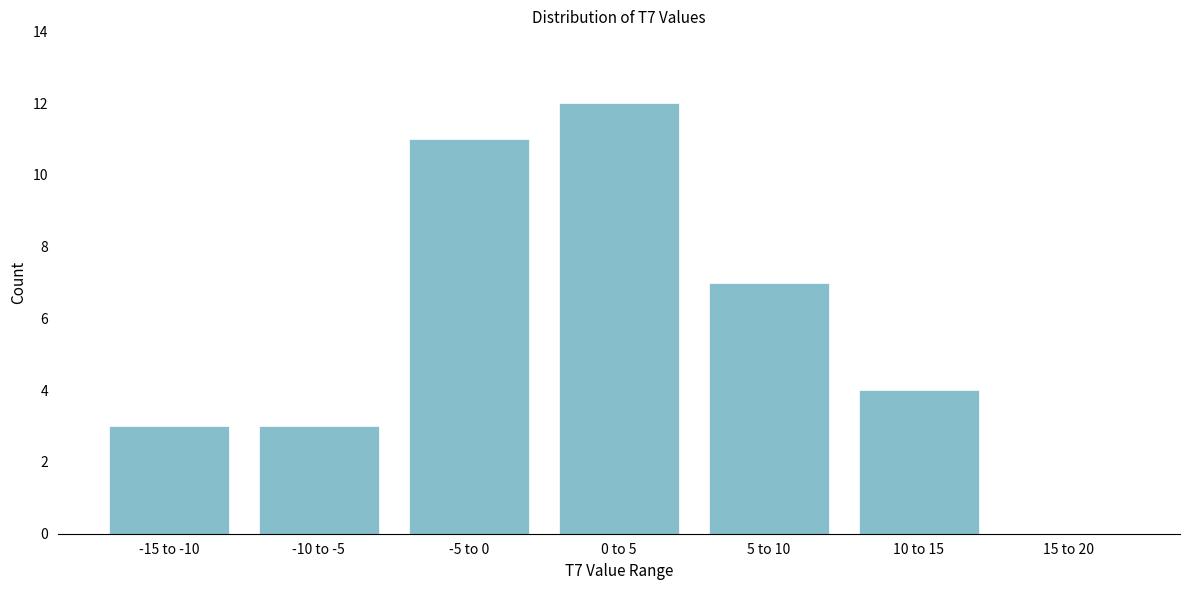

Reading left to right, list all the values displayed in this chart.

-15 to -10=3	-10 to -5=3	-5 to 0=11	0 to 5=12	5 to 10=7	10 to 15=4	15 to 20=0